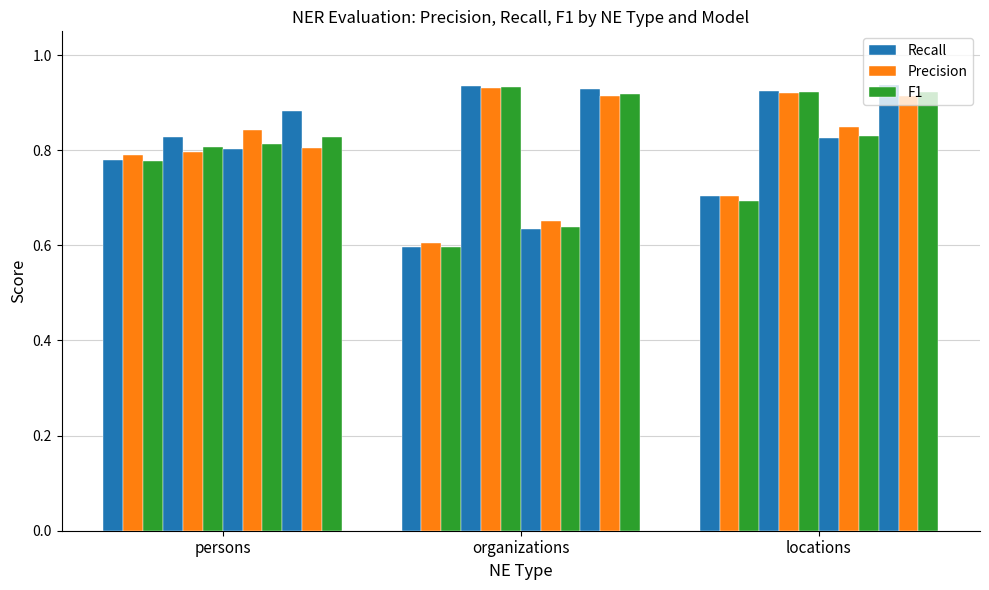

Between locations and organizations, which is larger?

locations